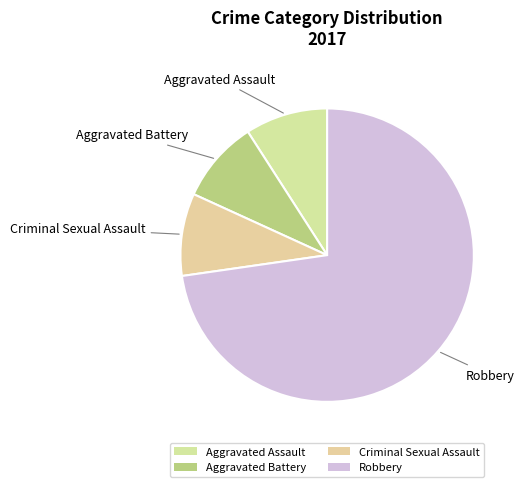

True or false: Aggravated Assault accounts for 9% of the total.

True